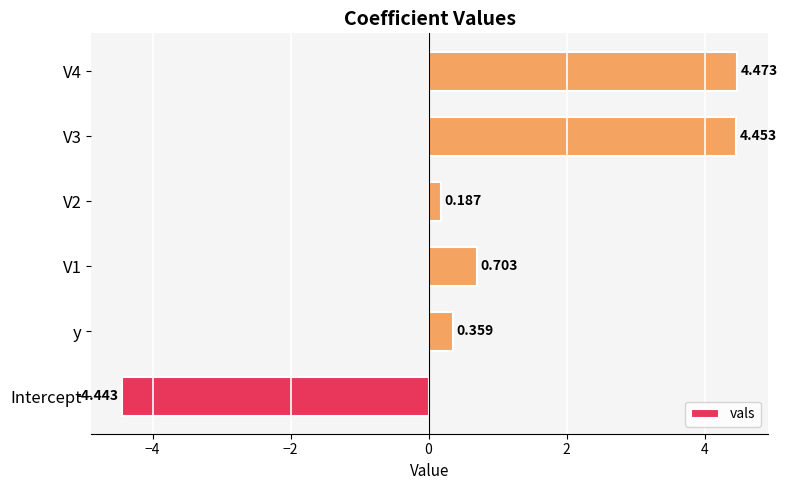

Which label corresponds to the smallest value in the chart?

Intercept